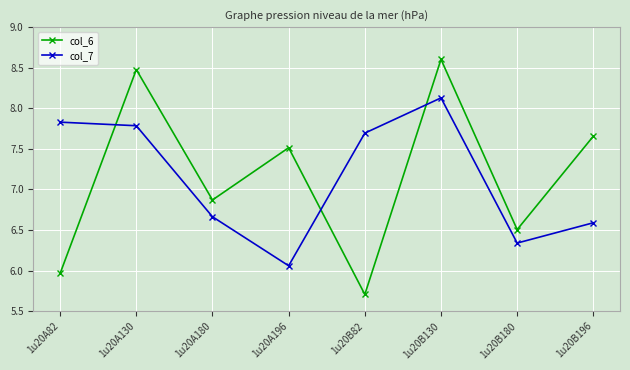

Where is the first local maximum for col_6?

1u20A130